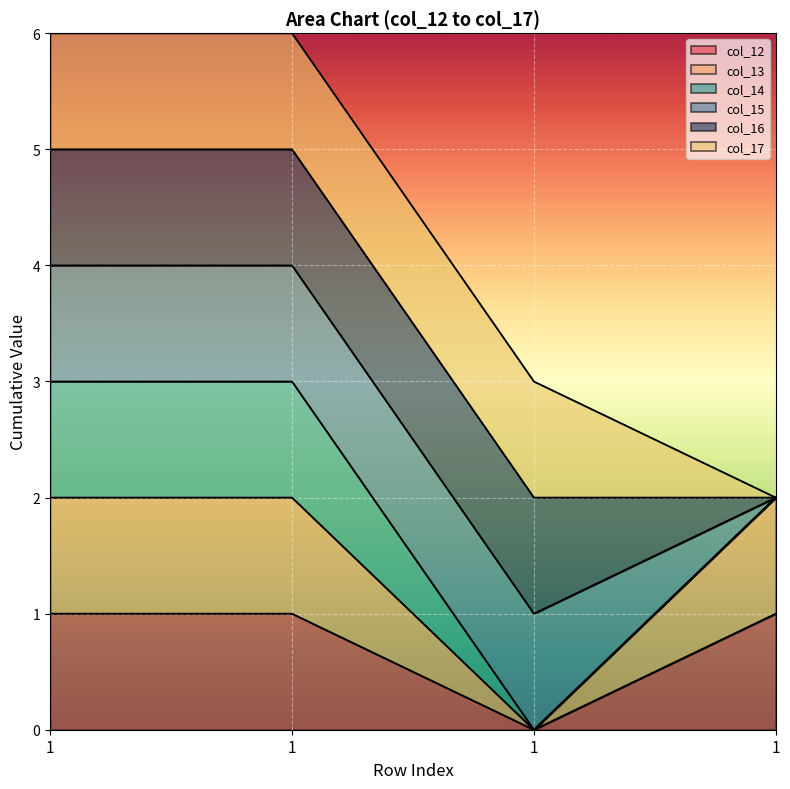

Read the col_13 value at 1.

2